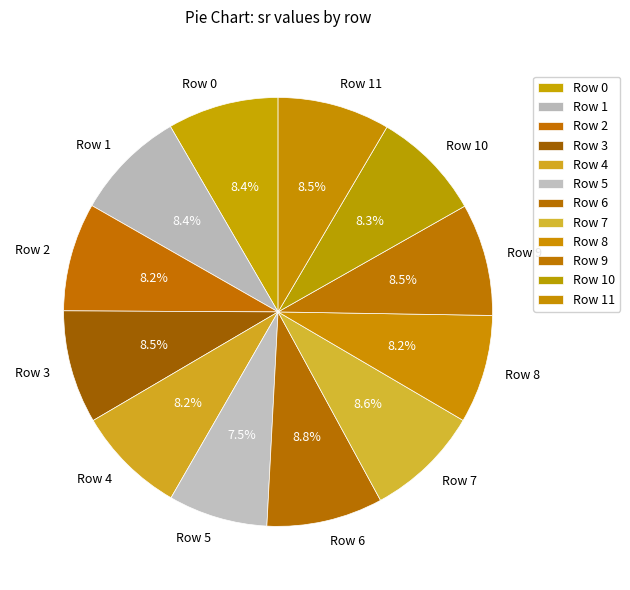

How many segments does this pie chart have?

12